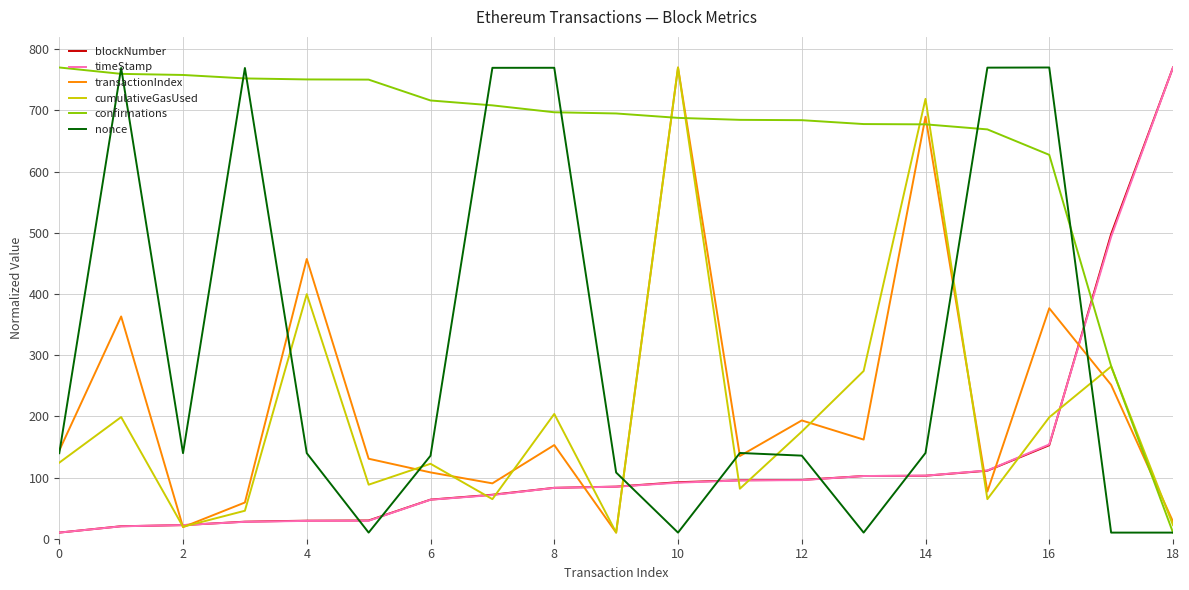

How many lines are shown in the chart?

6